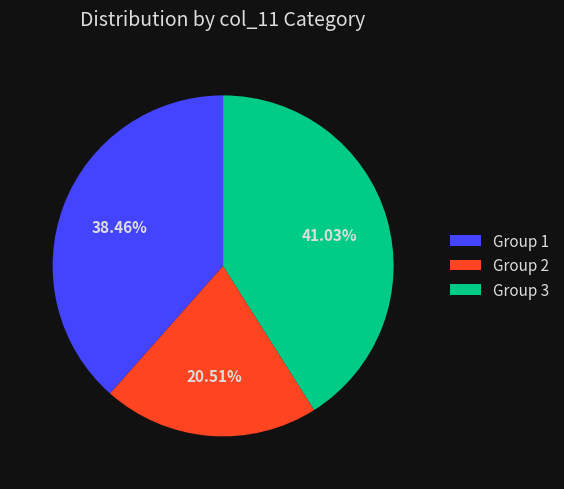

To the nearest percent, what is the average slice percentage?

33%